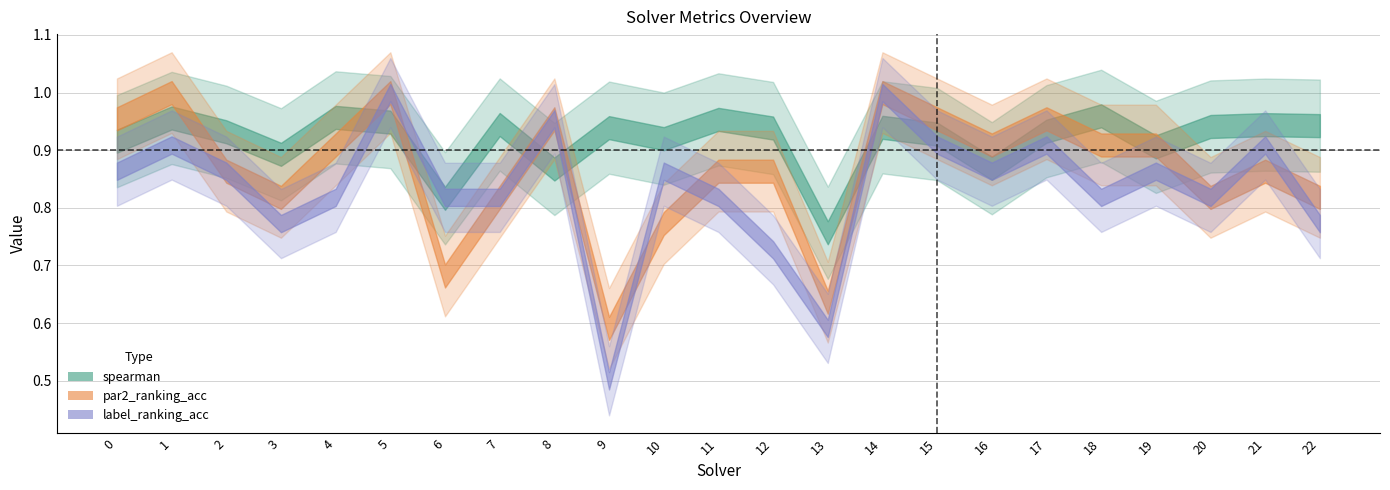

True or false: spearman has a value of 0.9 at 15.

True